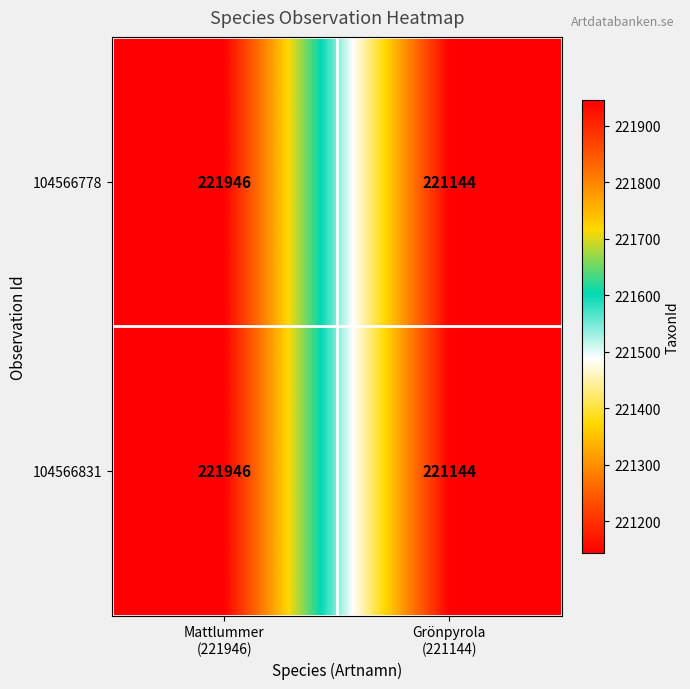

At which category does the chart reach its minimum across all series?

Grönpyrola
(221144)